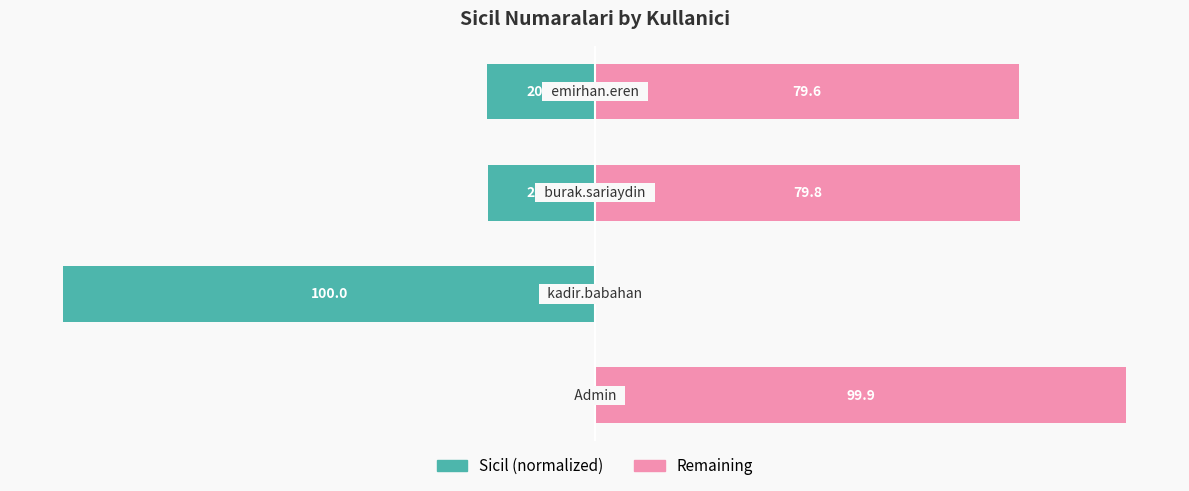

How many bars are there in total?

8